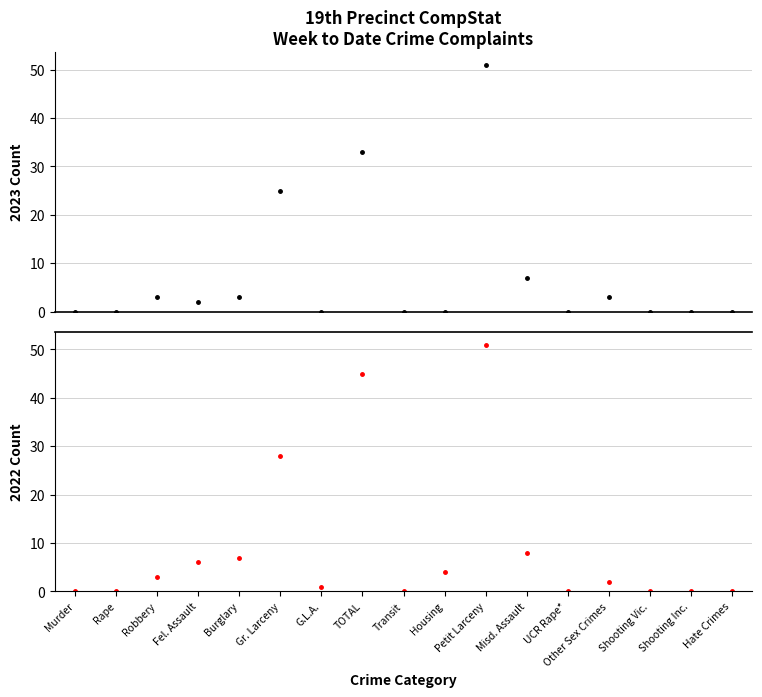

Which category has the lowest value in the 2022 series?

Murder